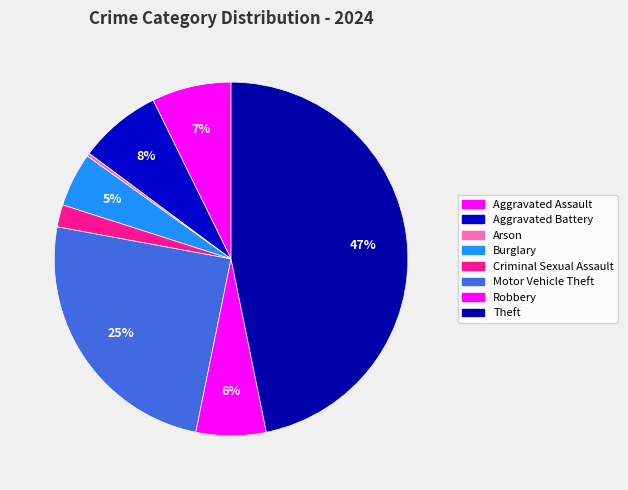

Is there any slice that represents more than half of the pie?

No